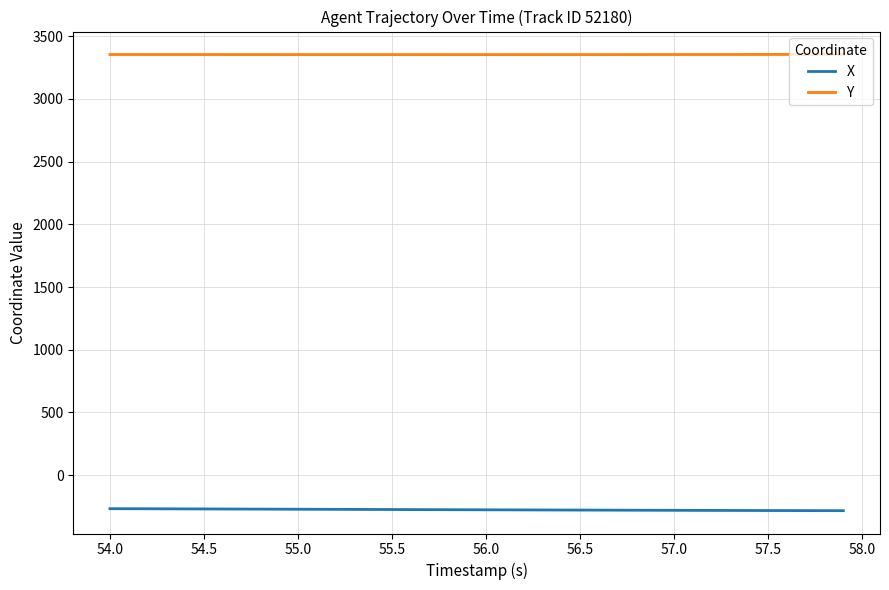

Count the number of data series in this chart.

2